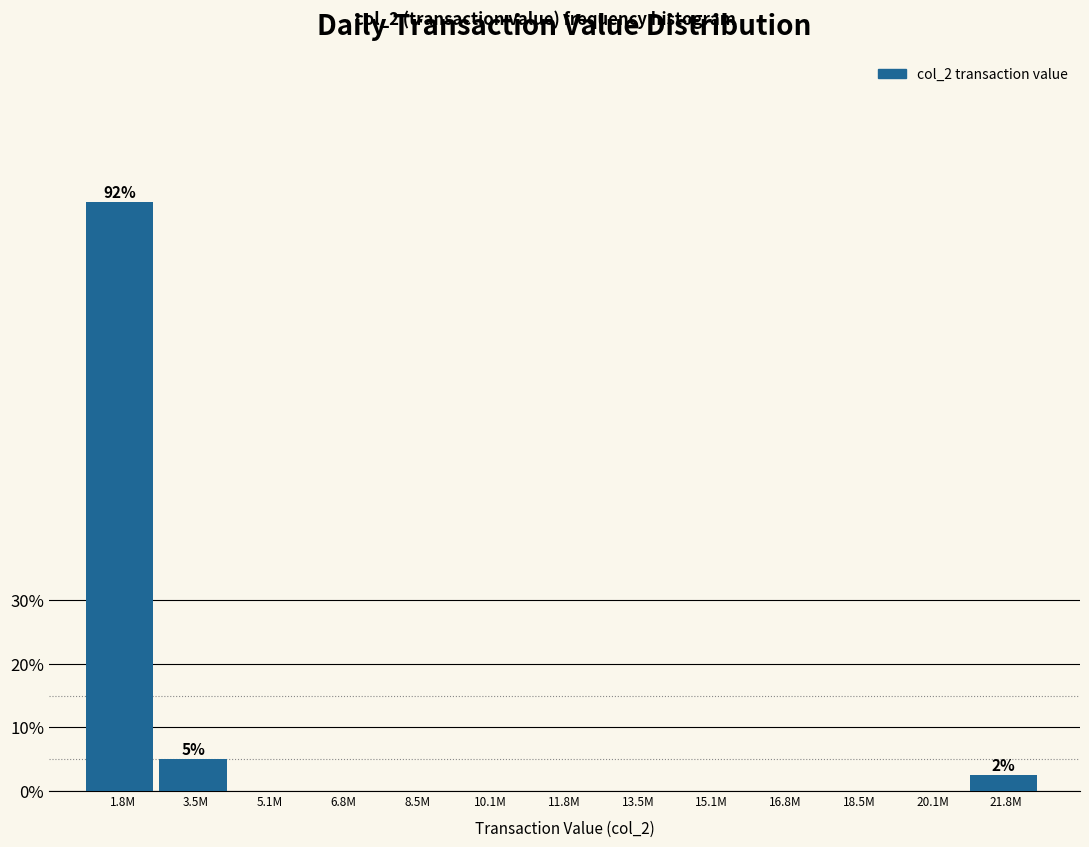

Reading left to right, what are all the values shown in this chart?

1.8M=92.5	3.5M=5.0	5.1M=0.0	6.8M=0.0	8.5M=0.0	10.1M=0.0	11.8M=0.0	13.5M=0.0	15.1M=0.0	16.8M=0.0	18.5M=0.0	20.1M=0.0	21.8M=2.5